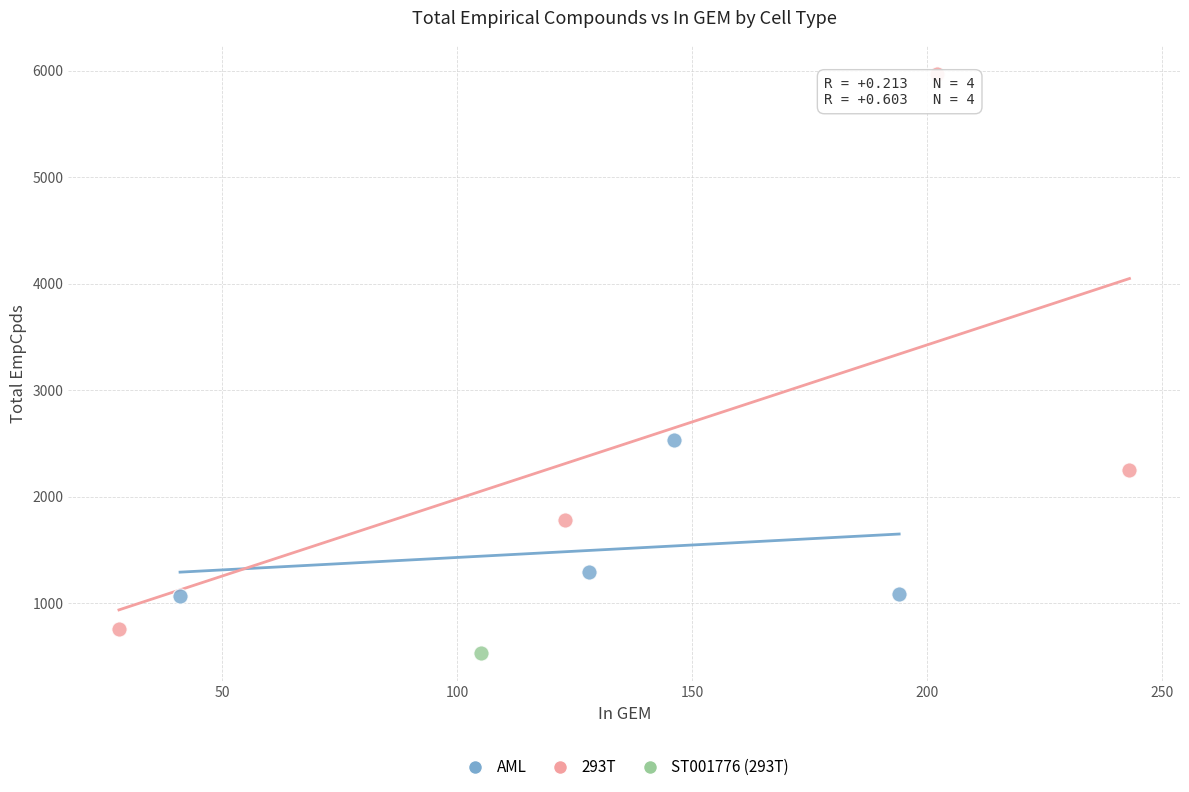

What are all the series names shown in the legend?

AML, 293T, ST001776 (293T)